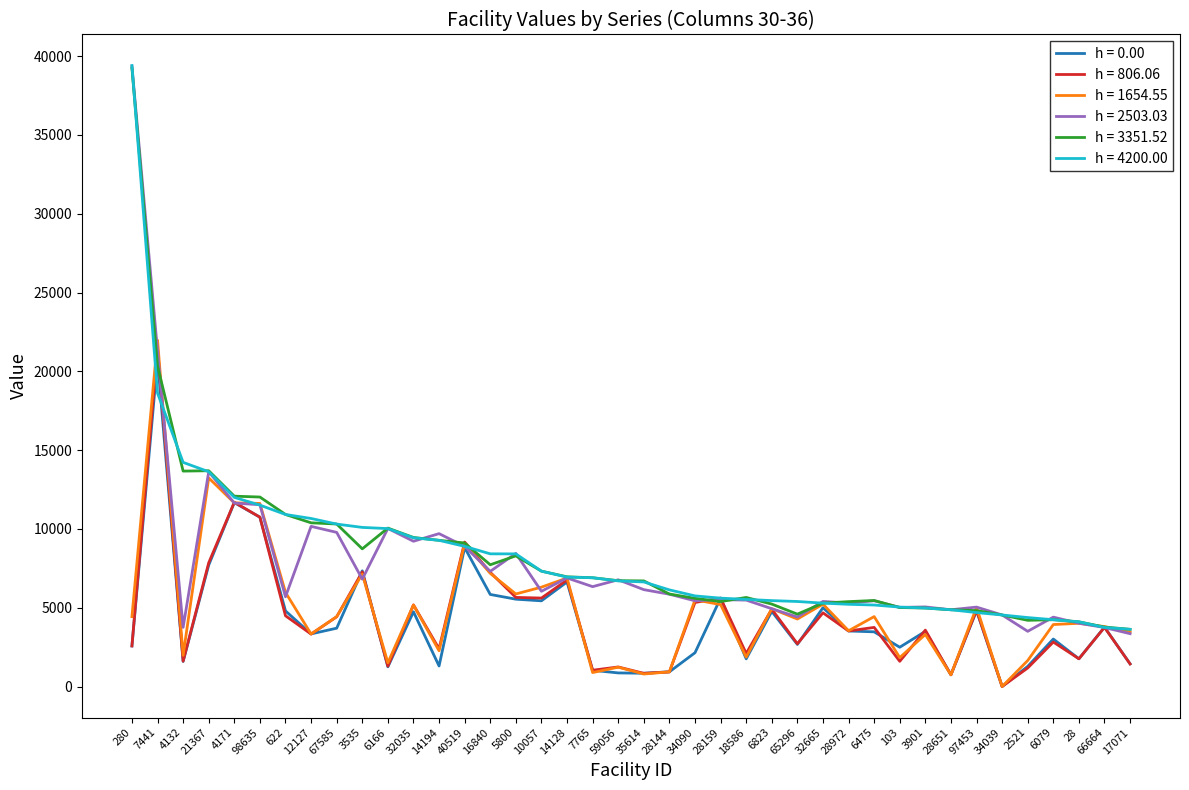

How many lines are shown in the chart?

6